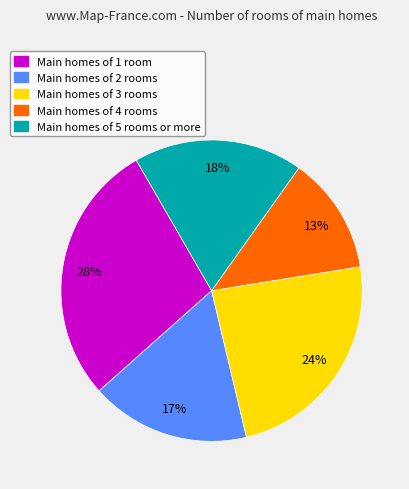

Do Main homes of 3 rooms and Main homes of 2 rooms together represent more than half of the pie?

No